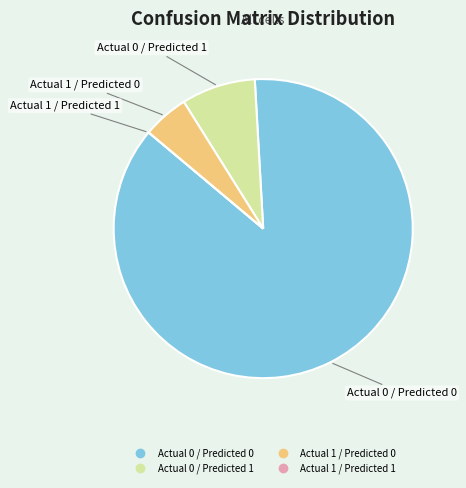

What is the largest slice in the pie chart?

Actual 0 / Predicted 0